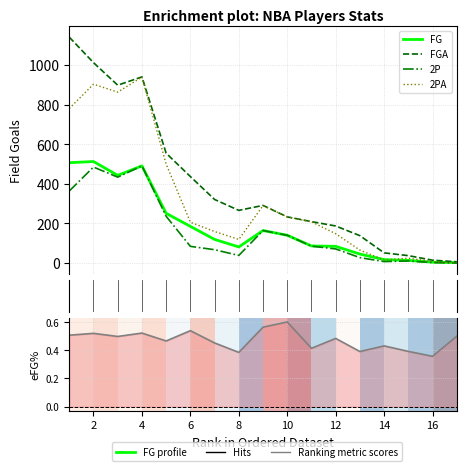

What is the sum of the 2P values at 2 and 16?

485.0